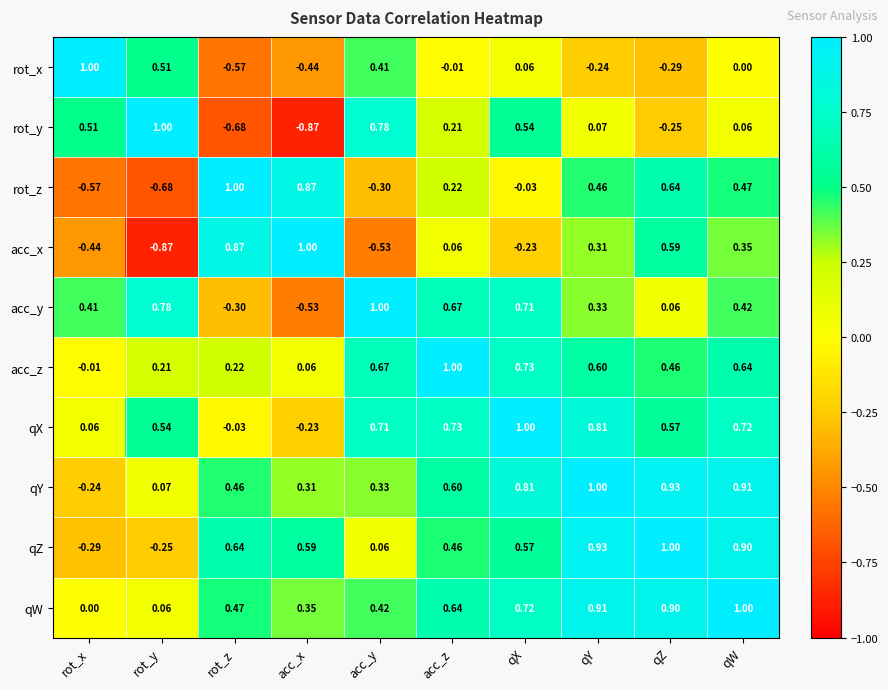

List the labels in order of qZ value, smallest first.

rot_x, rot_y, acc_y, acc_z, qX, acc_x, rot_z, qW, qY, qZ